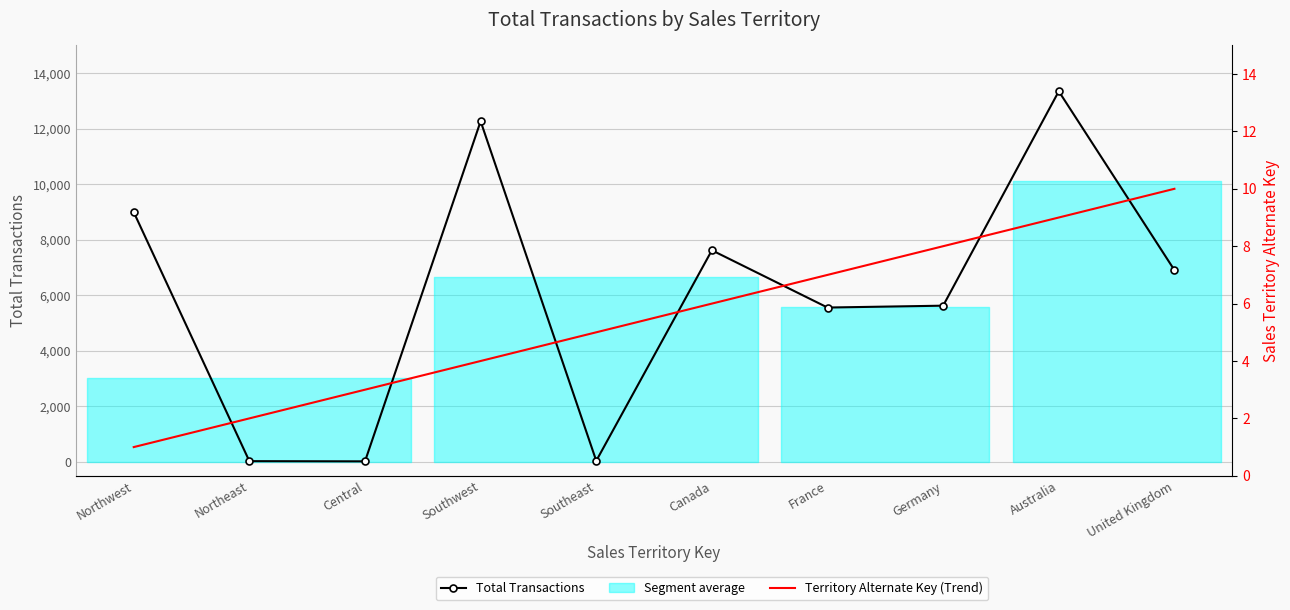

How many interior local peaks does the Total Transactions series have?

3